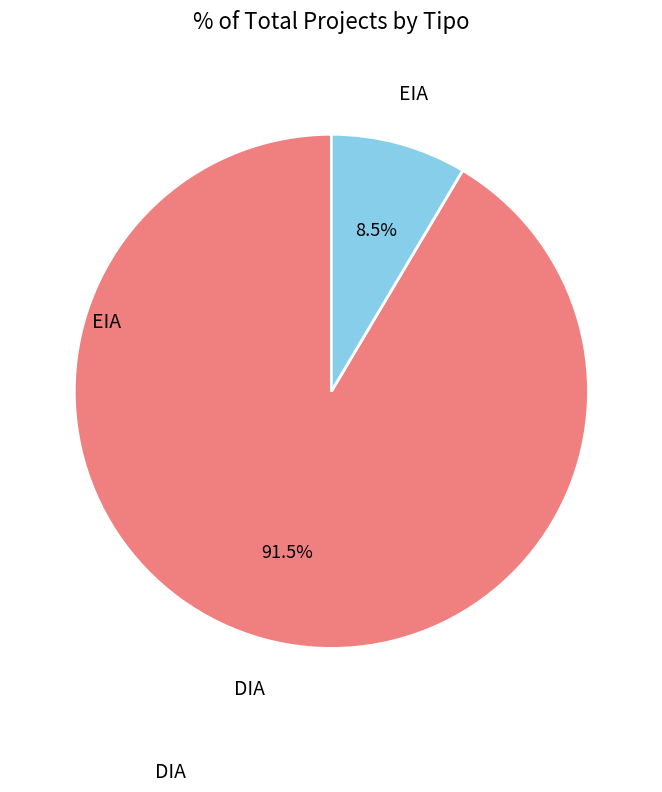

To the nearest percent, what is the combined percentage of DIA and EIA?

100%